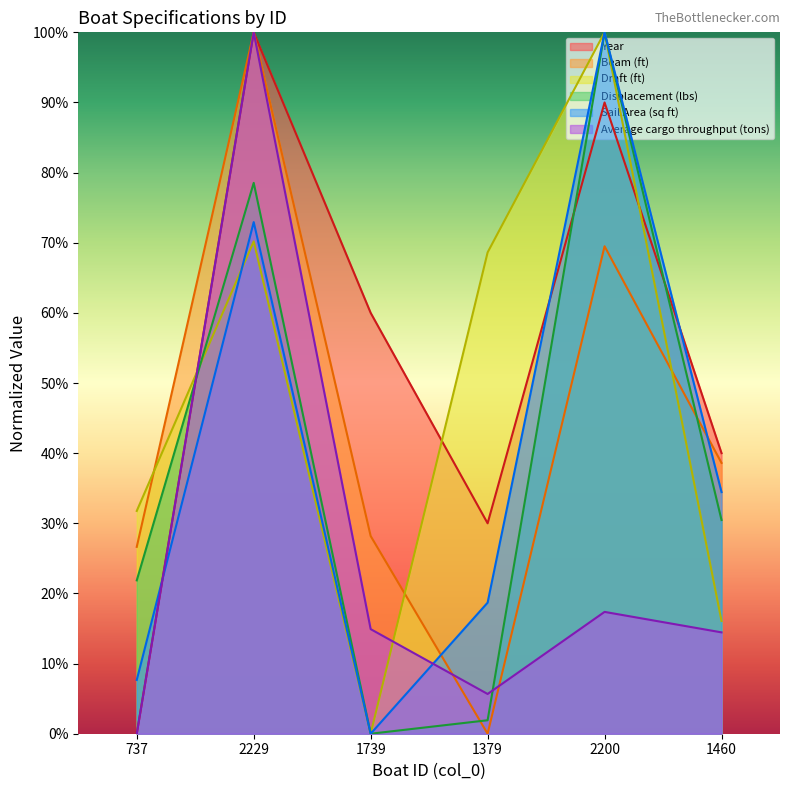

What is the value of the Beam (ft) point at the 3rd from the left?

0.3